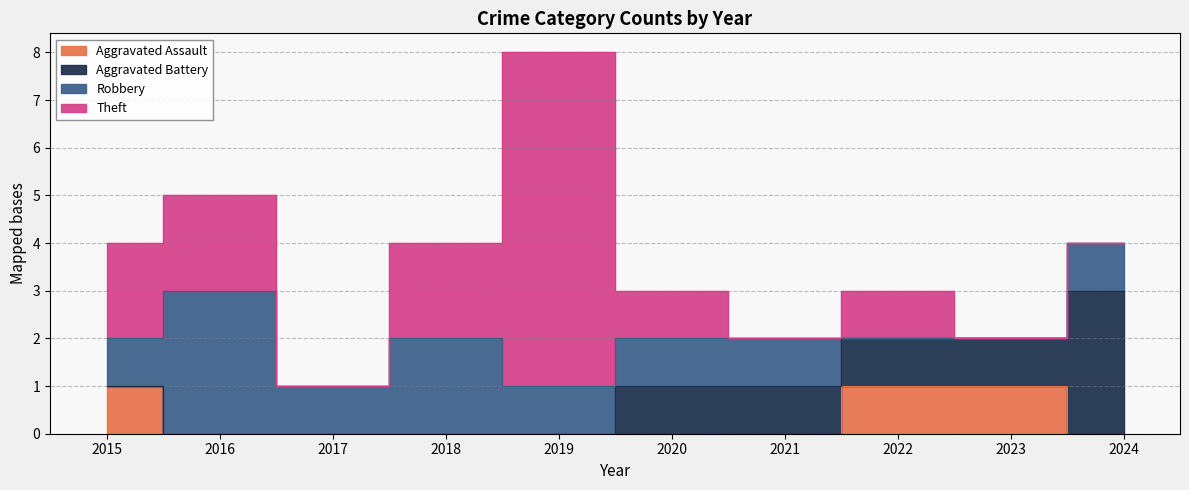

What is the difference between the maximum and minimum values in the Aggravated Battery series?

3